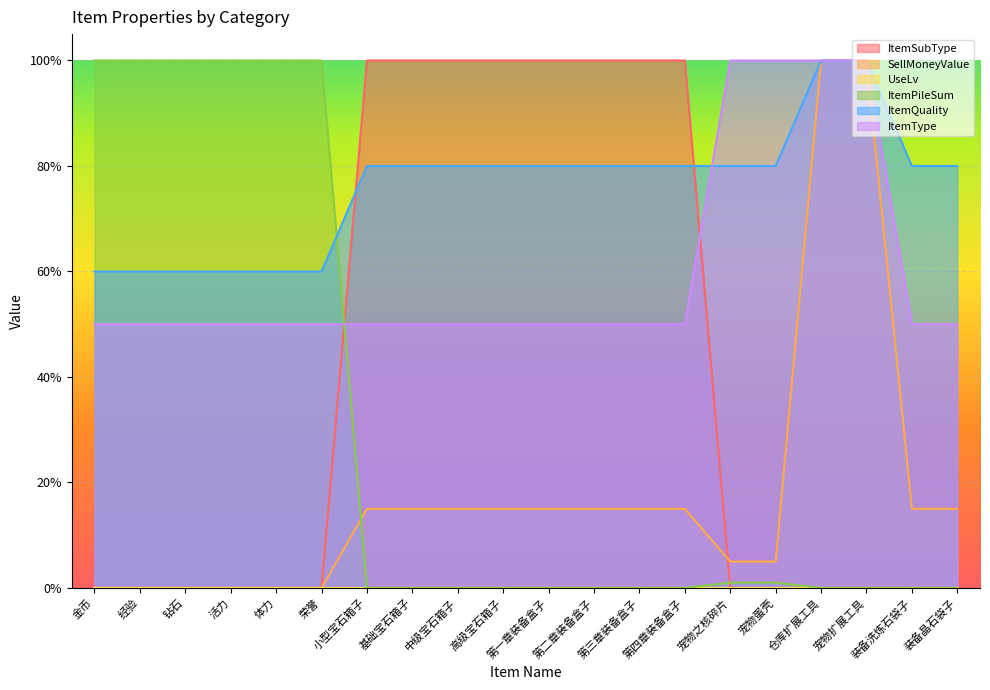

What position from the right is 中级宝石箱子?

12